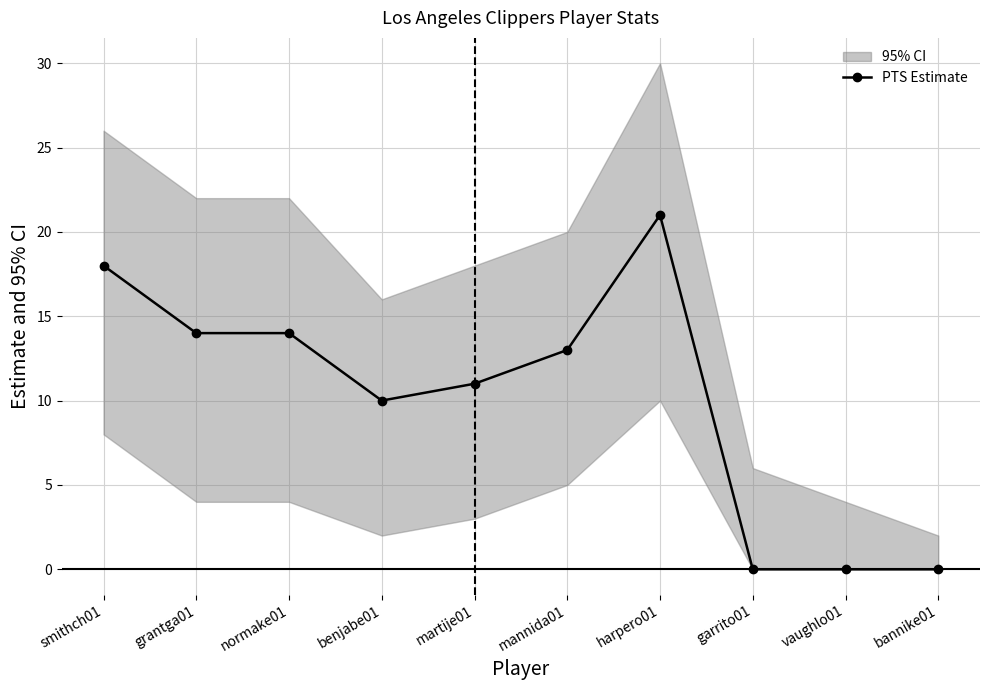

How many data points are less than 13?

5